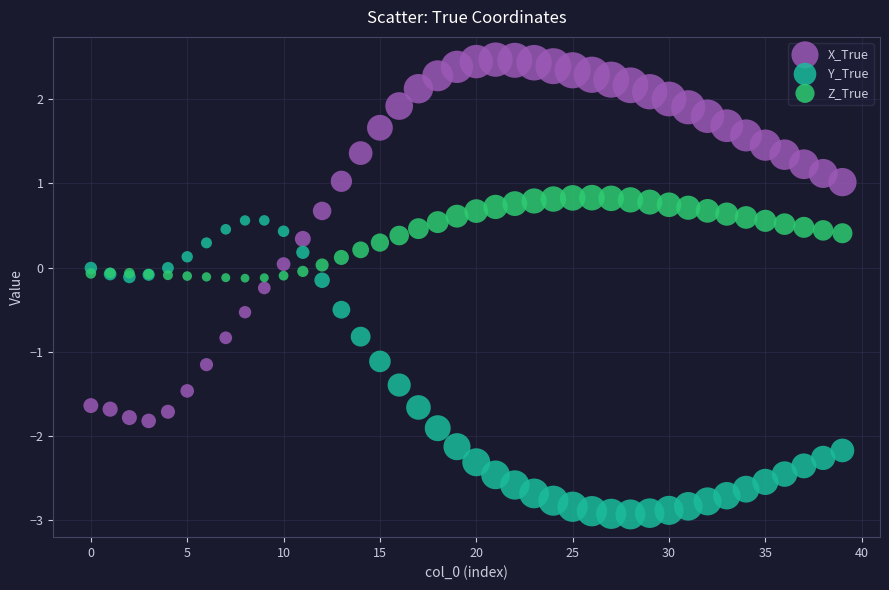

Which series reaches the minimum Y coordinate?

Y_True